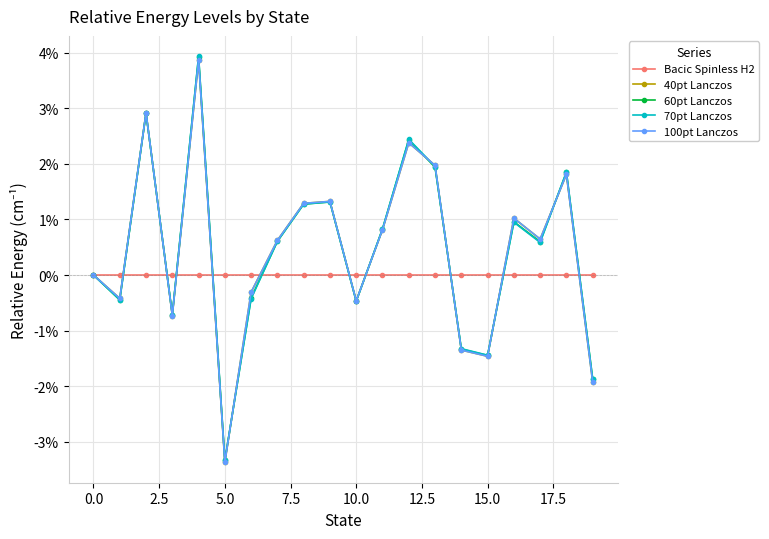

Does the chart display data point markers on the line(s)?

Yes